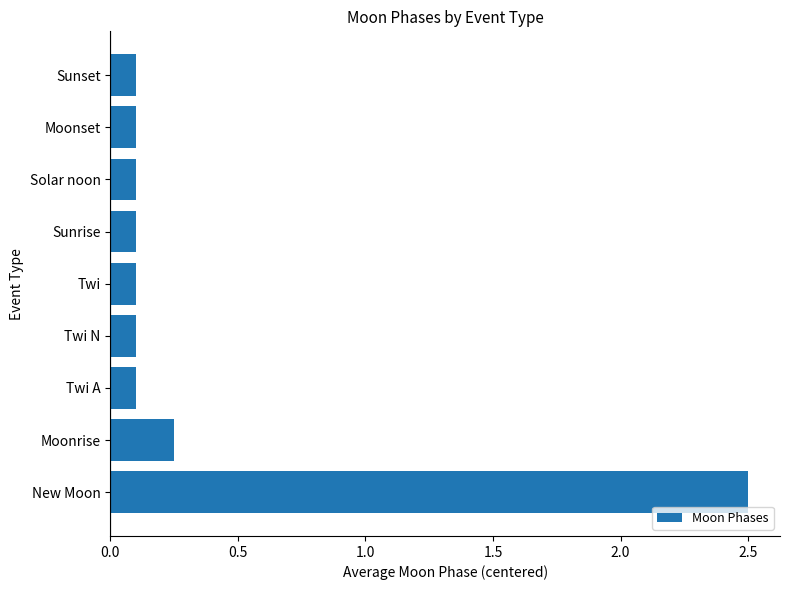

At which category does the chart reach its peak across all series?

New Moon